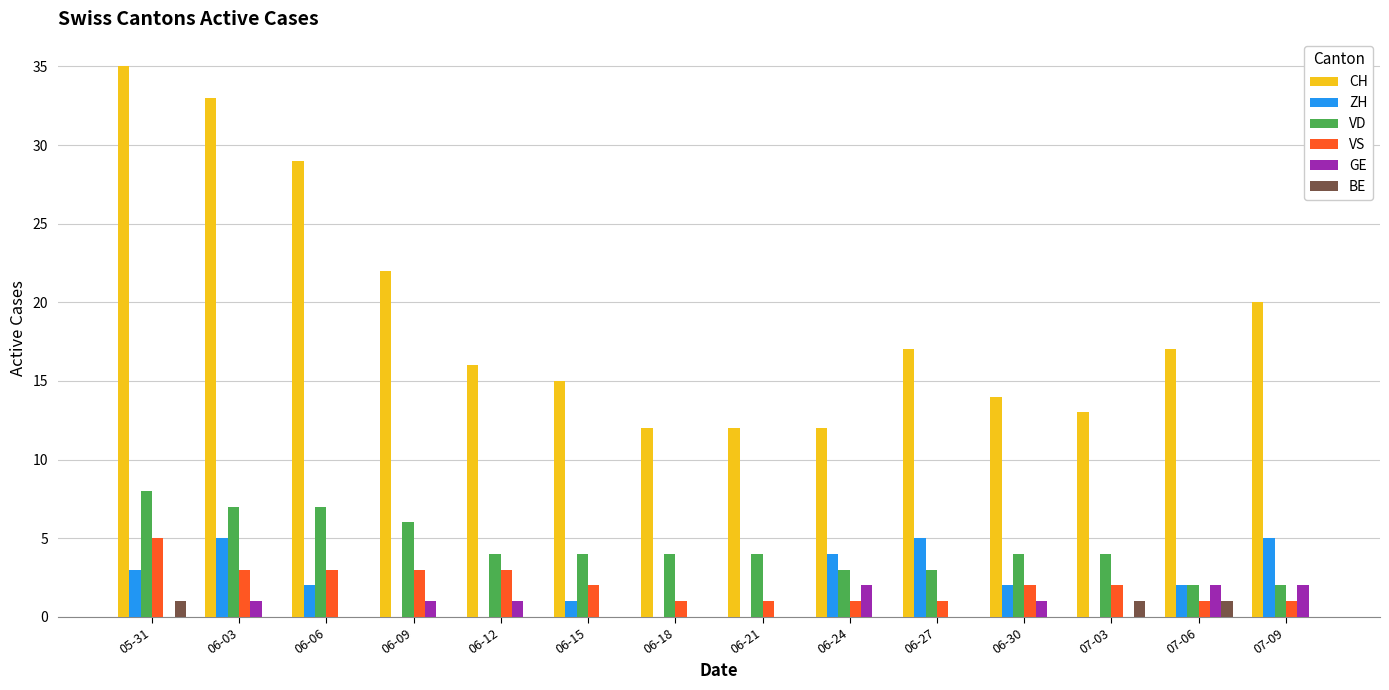

Reading left to right, extract all data points from this chart.

CH: 05-31=35	06-03=33	06-06=29	06-09=22	06-12=16	06-15=15	06-18=12	06-21=12	06-24=12	06-27=17	06-30=14	07-03=13	07-06=17	07-09=20
ZH: 05-31=3	06-03=5	06-06=2	06-09=0	06-12=0	06-15=1	06-18=0	06-21=0	06-24=4	06-27=5	06-30=2	07-03=0	07-06=2	07-09=5
VD: 05-31=8	06-03=7	06-06=7	06-09=6	06-12=4	06-15=4	06-18=4	06-21=4	06-24=3	06-27=3	06-30=4	07-03=4	07-06=2	07-09=2
VS: 05-31=5	06-03=3	06-06=3	06-09=3	06-12=3	06-15=2	06-18=1	06-21=1	06-24=1	06-27=1	06-30=2	07-03=2	07-06=1	07-09=1
GE: 05-31=0	06-03=1	06-06=0	06-09=1	06-12=1	06-15=0	06-18=0	06-21=0	06-24=2	06-27=0	06-30=1	07-03=0	07-06=2	07-09=2
BE: 05-31=1	06-03=0	06-06=0	06-09=0	06-12=0	06-15=0	06-18=0	06-21=0	06-24=0	06-27=0	06-30=0	07-03=1	07-06=1	07-09=0